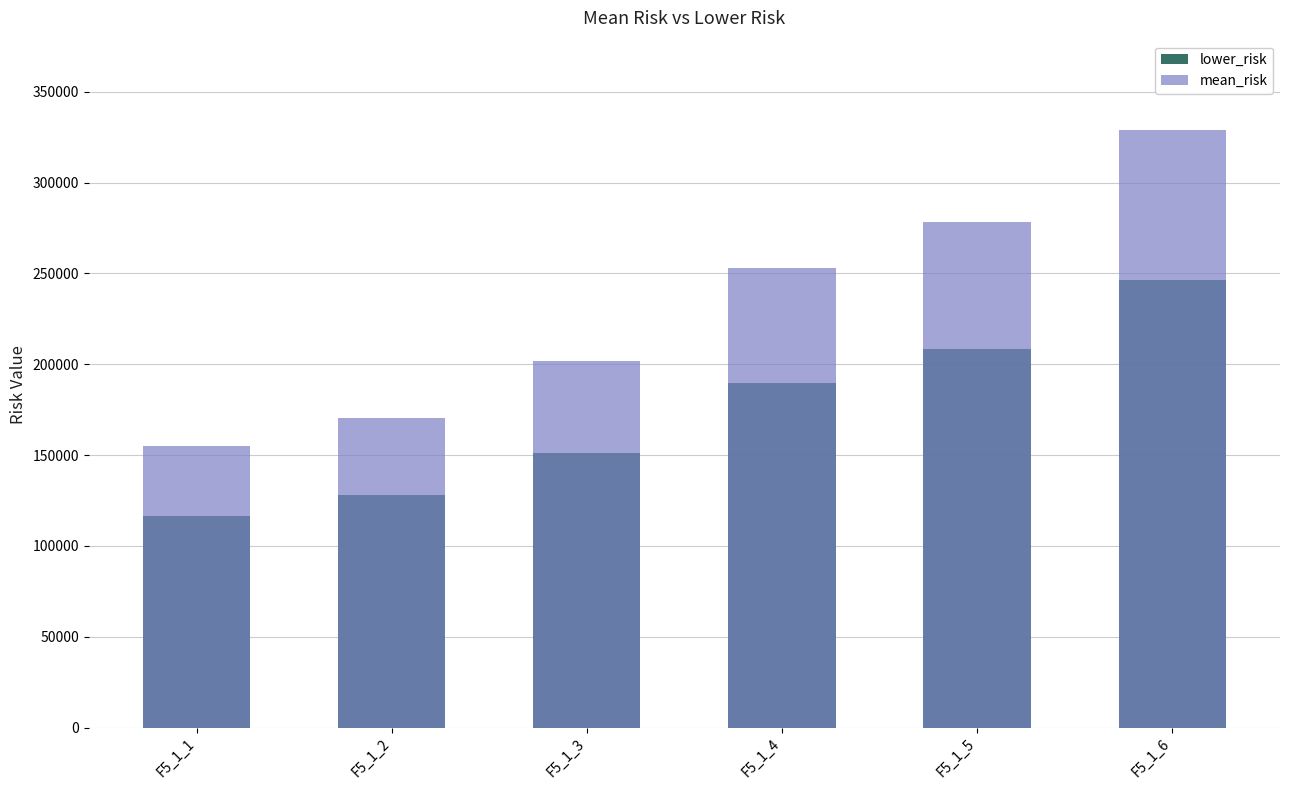

Is it true that mean_risk equals 252953.7 at F5_1_4?

True